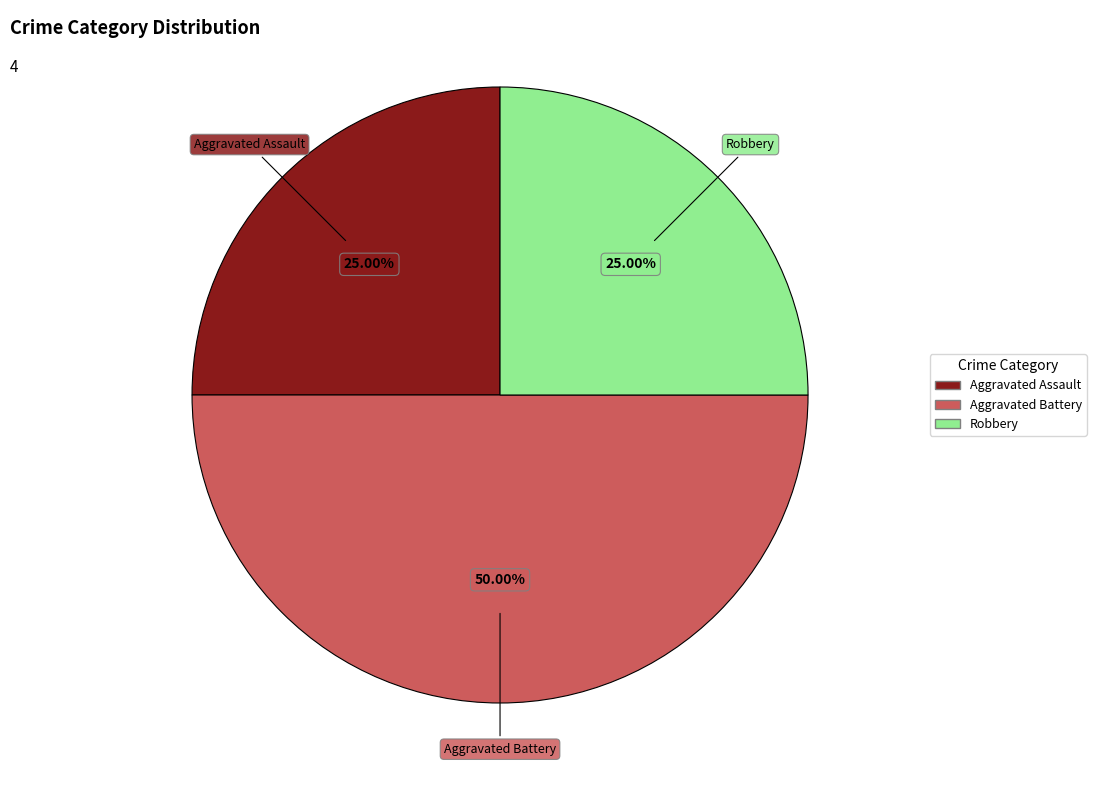

Count the number of slices in the pie.

3